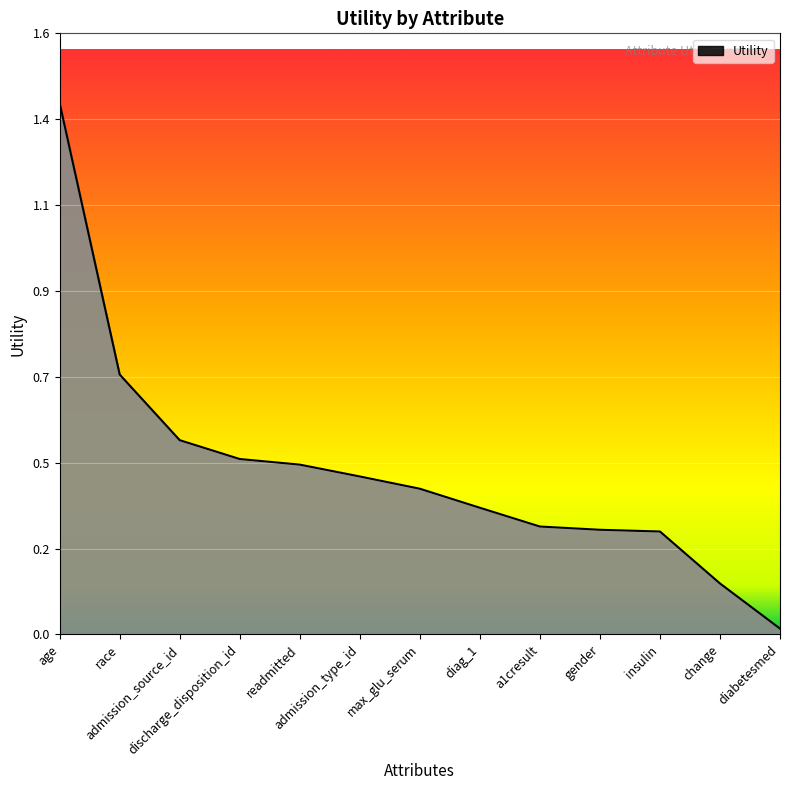

Reading left to right, extract all data points from this chart.

age=1.4	race=0.7	admission_source_id=0.5	discharge_disposition_id=0.5	readmitted=0.5	admission_type_id=0.4	max_glu_serum=0.4	diag_1=0.3	a1cresult=0.3	gender=0.3	insulin=0.3	change=0.1	diabetesmed=0.0